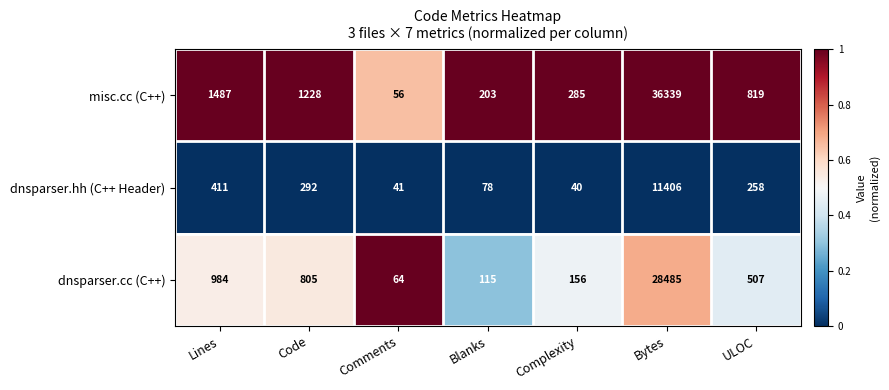

Which series changed the most between Lines and Complexity?

misc.cc (C++)